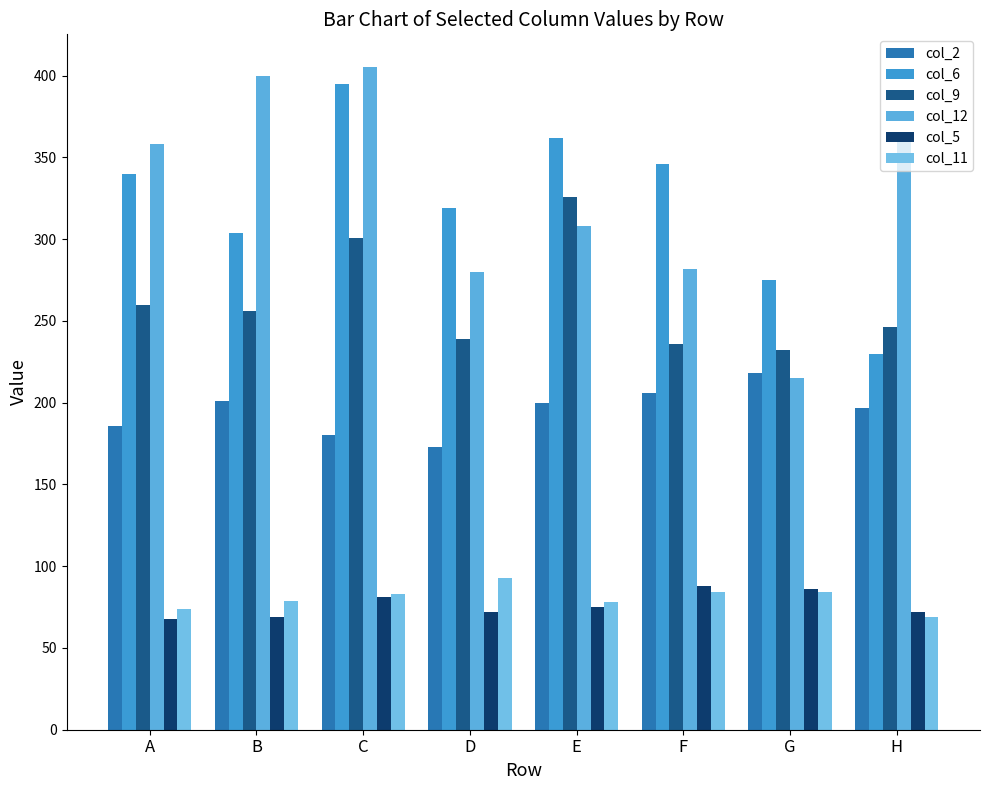

The col_12 series shows 358 at A. True or false?

True